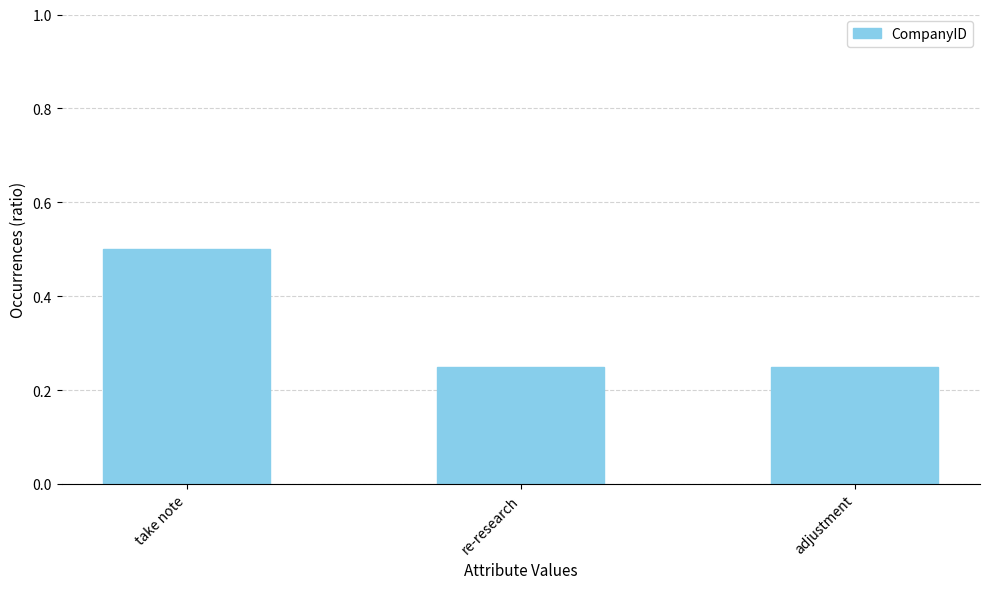

What is the greatest value displayed?

0.5